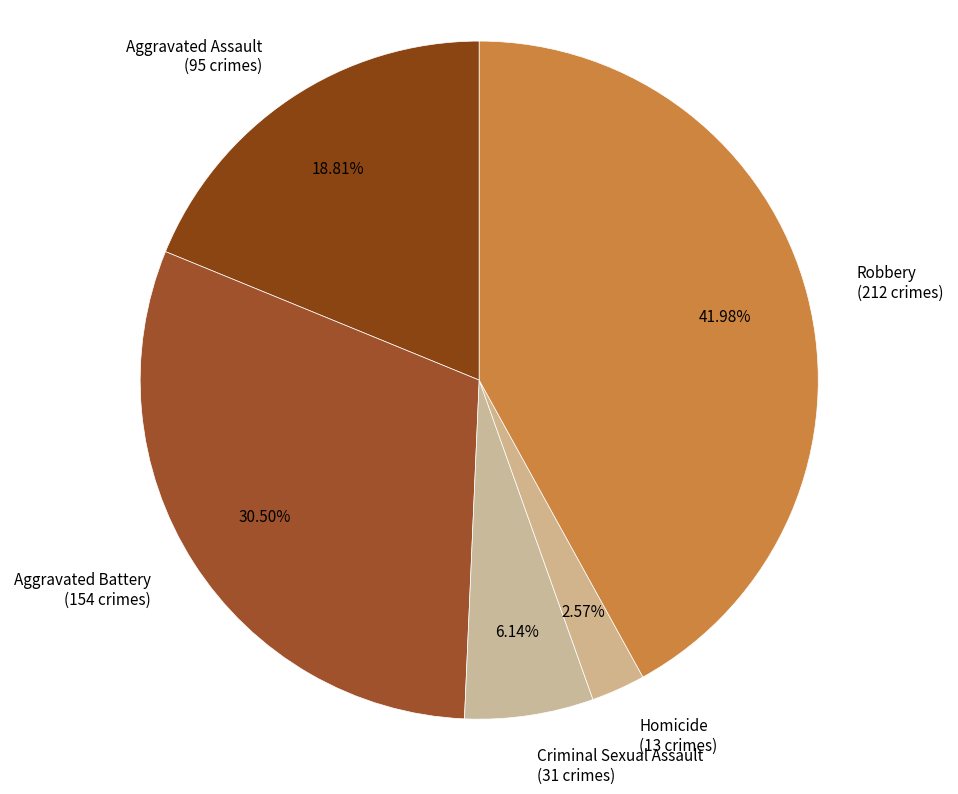

Rank the categories by value from lowest to highest.

Homicide, Criminal Sexual Assault, Aggravated Assault, Aggravated Battery, Robbery